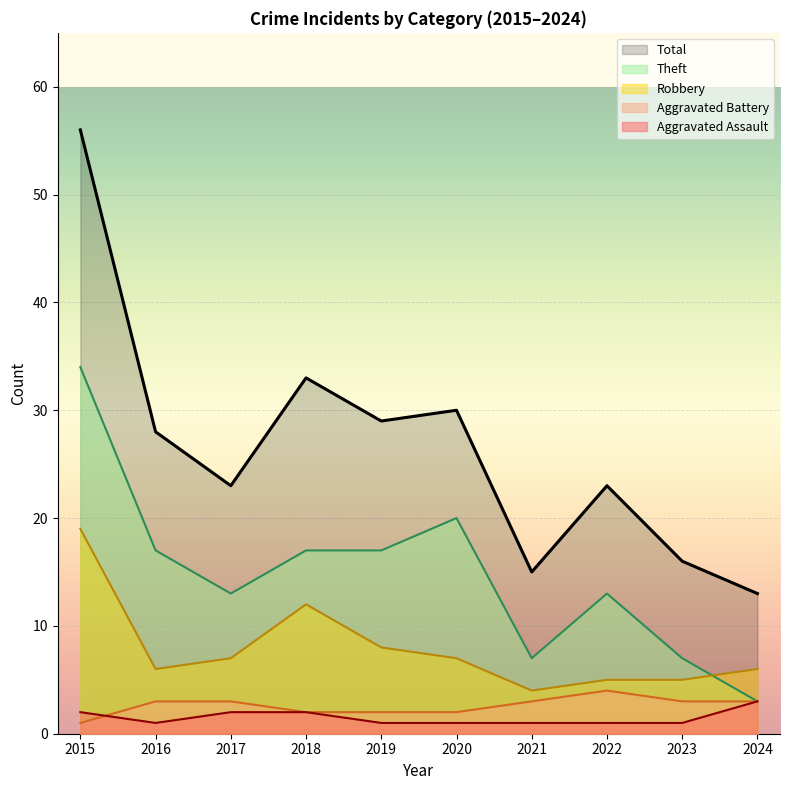

Which category has the lowest value in the Aggravated Battery series?

2015